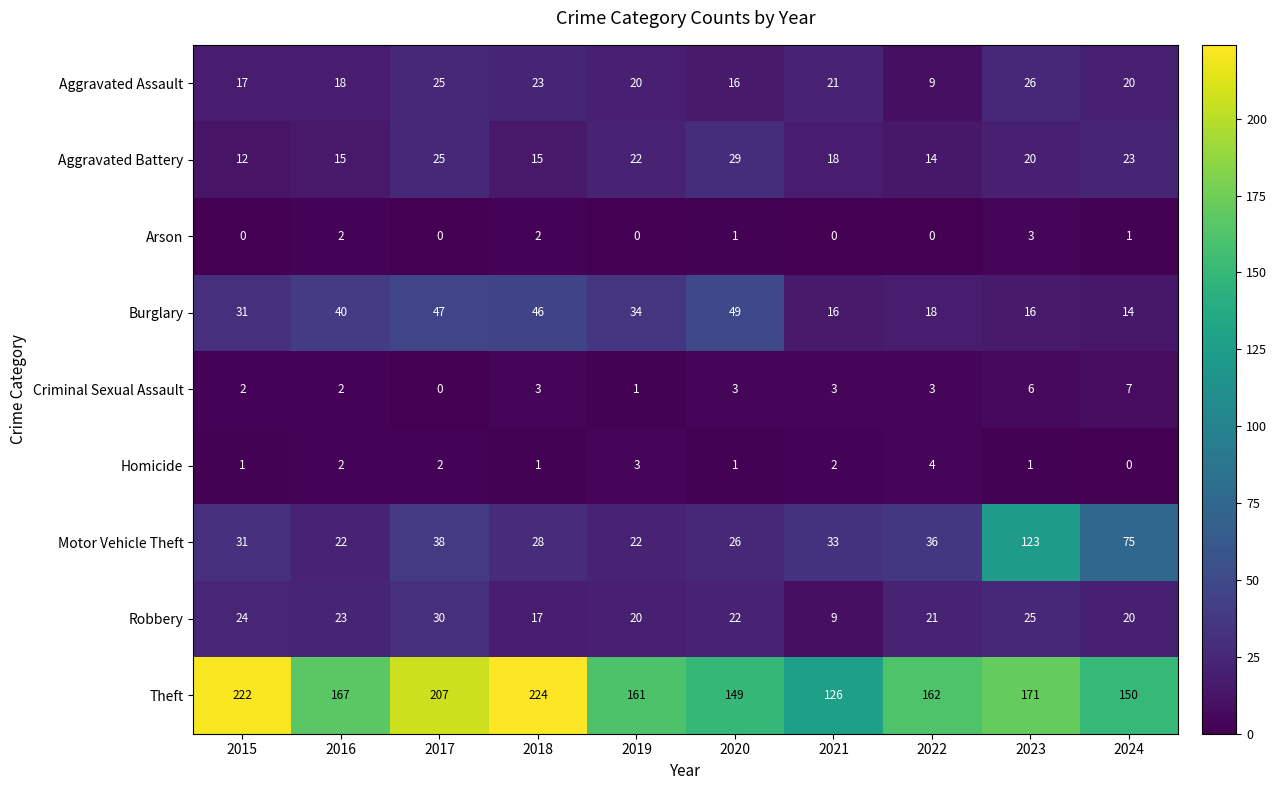

At how many categories does at least one series exceed 38?

10